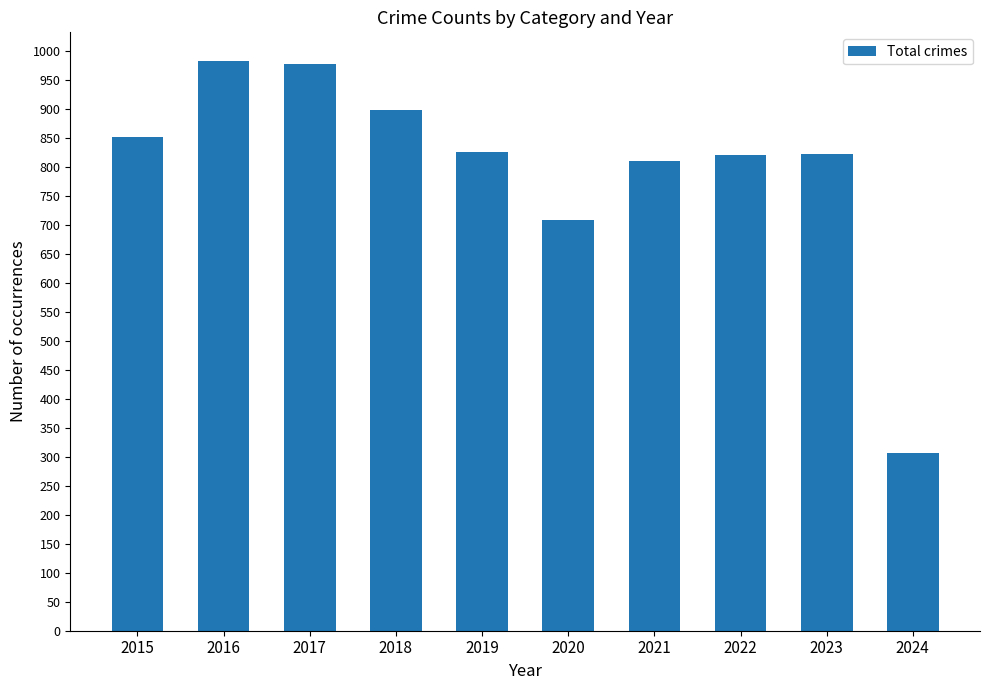

What is the minimum value shown in the chart?

307